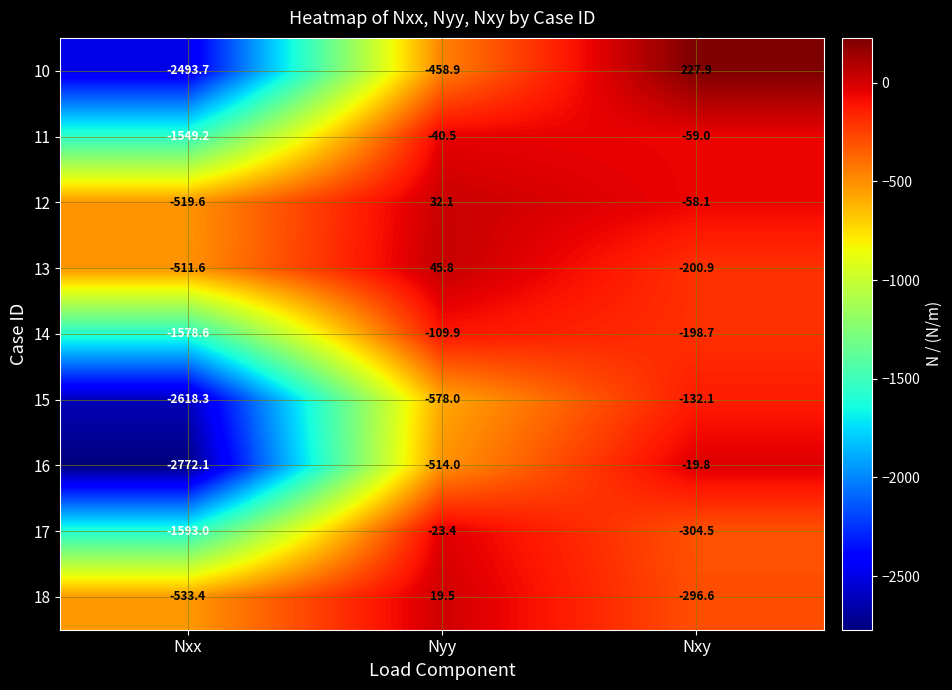

Between Nxx and Nxy, which series saw the biggest shift?

16